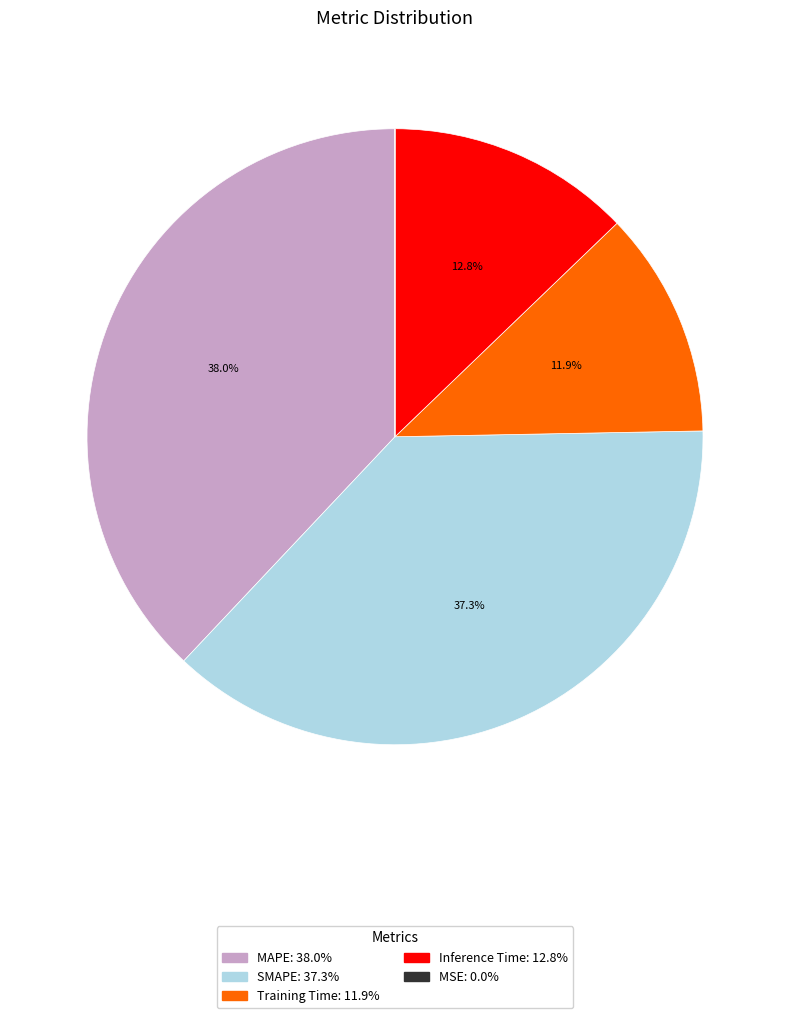

What percentage is NOT represented by Training Time?

88.1%